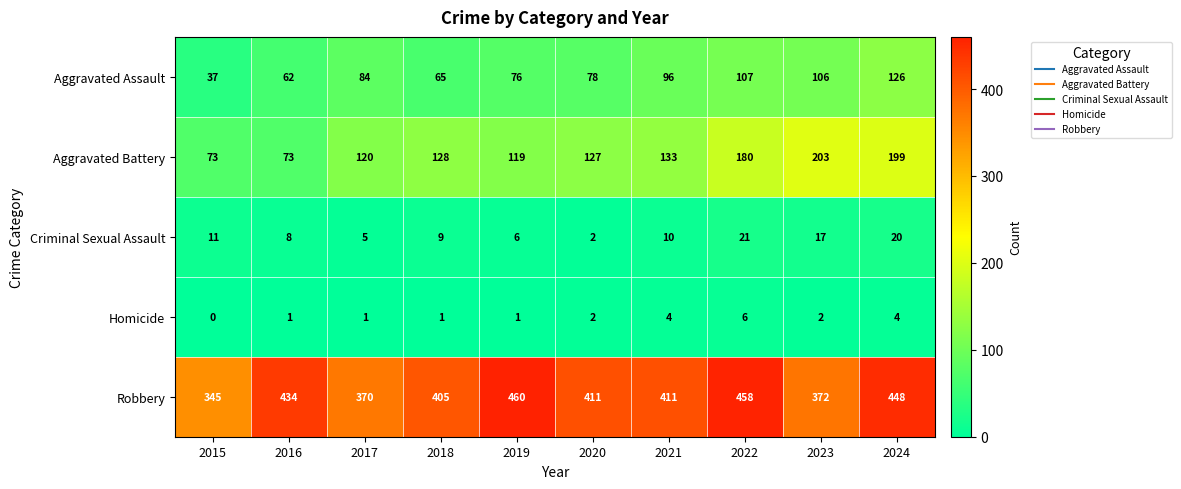

Rank the series by their maximum value, from lowest to highest.

Homicide, Criminal Sexual Assault, Aggravated Assault, Aggravated Battery, Robbery